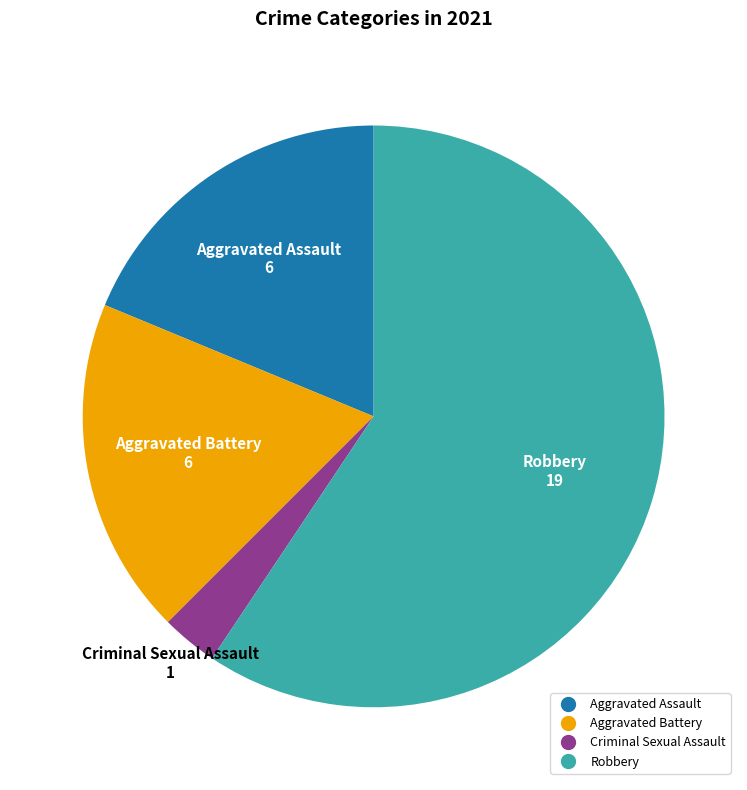

Does any single category account for the majority?

Yes